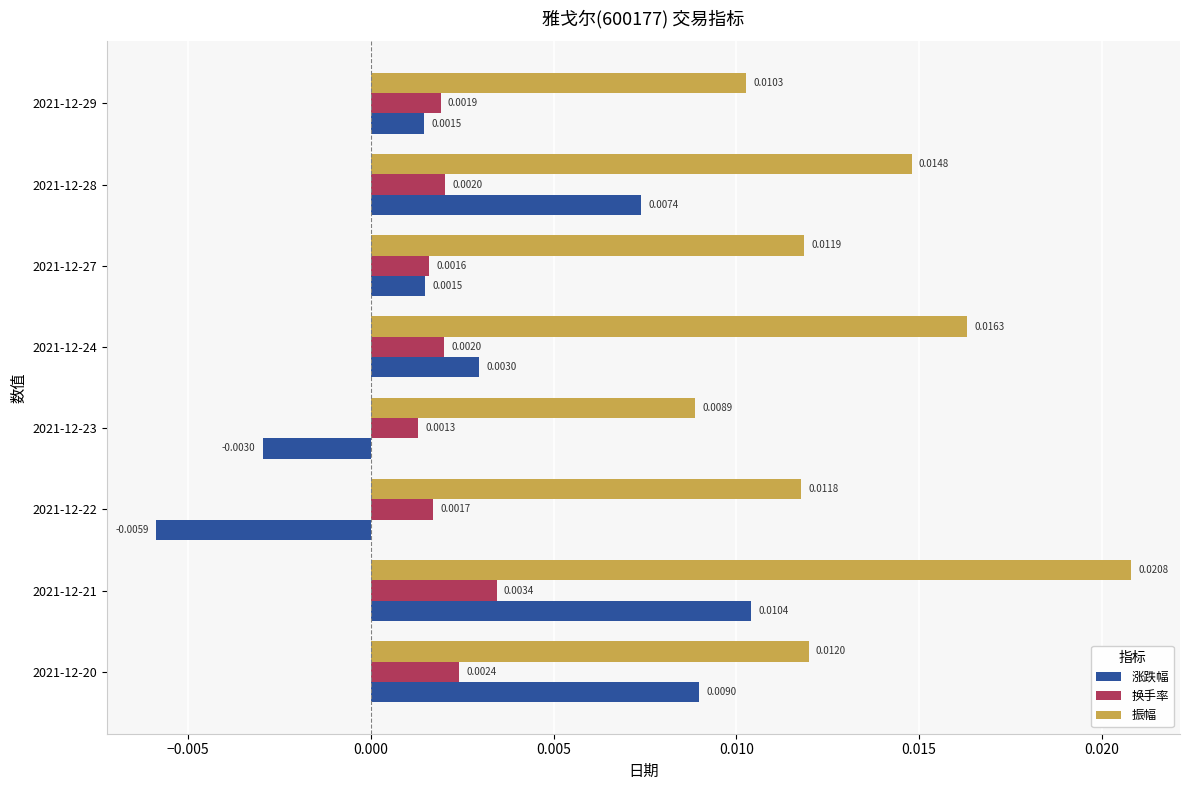

List the labels in order of 振幅 value, largest first.

2021-12-21, 2021-12-24, 2021-12-28, 2021-12-20, 2021-12-27, 2021-12-22, 2021-12-29, 2021-12-23